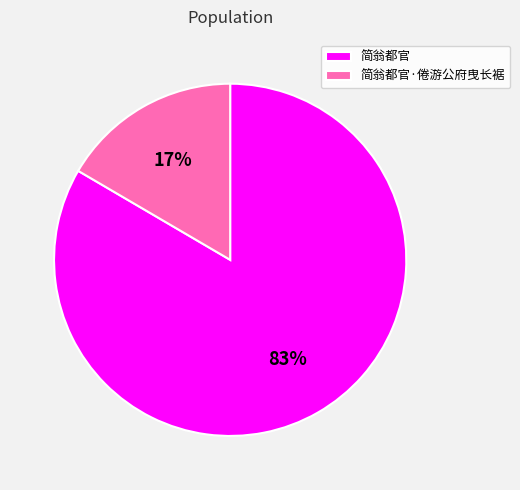

Do 简翁都官 and 简翁都官·倦游公府曳长裾 together represent more than half of the pie?

Yes